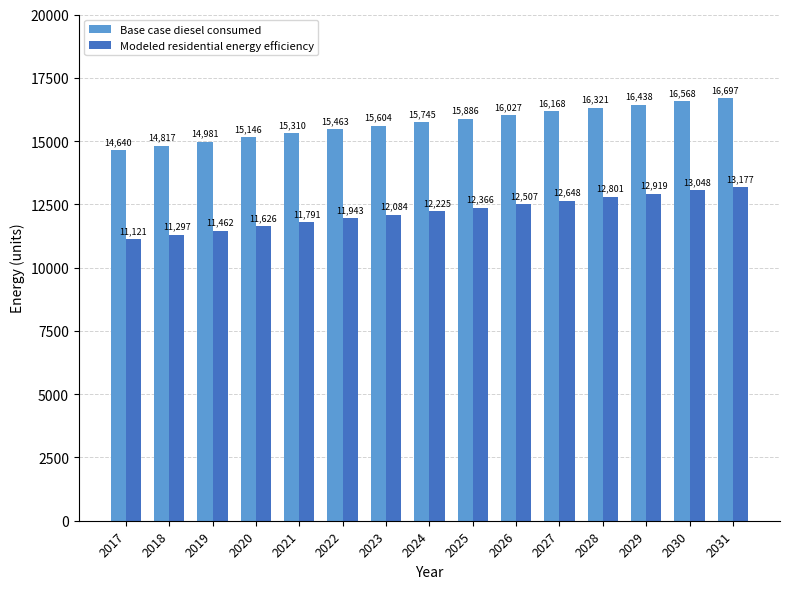

What is the difference between the maximum and minimum values in the Base case diesel consumed series?

2056.5